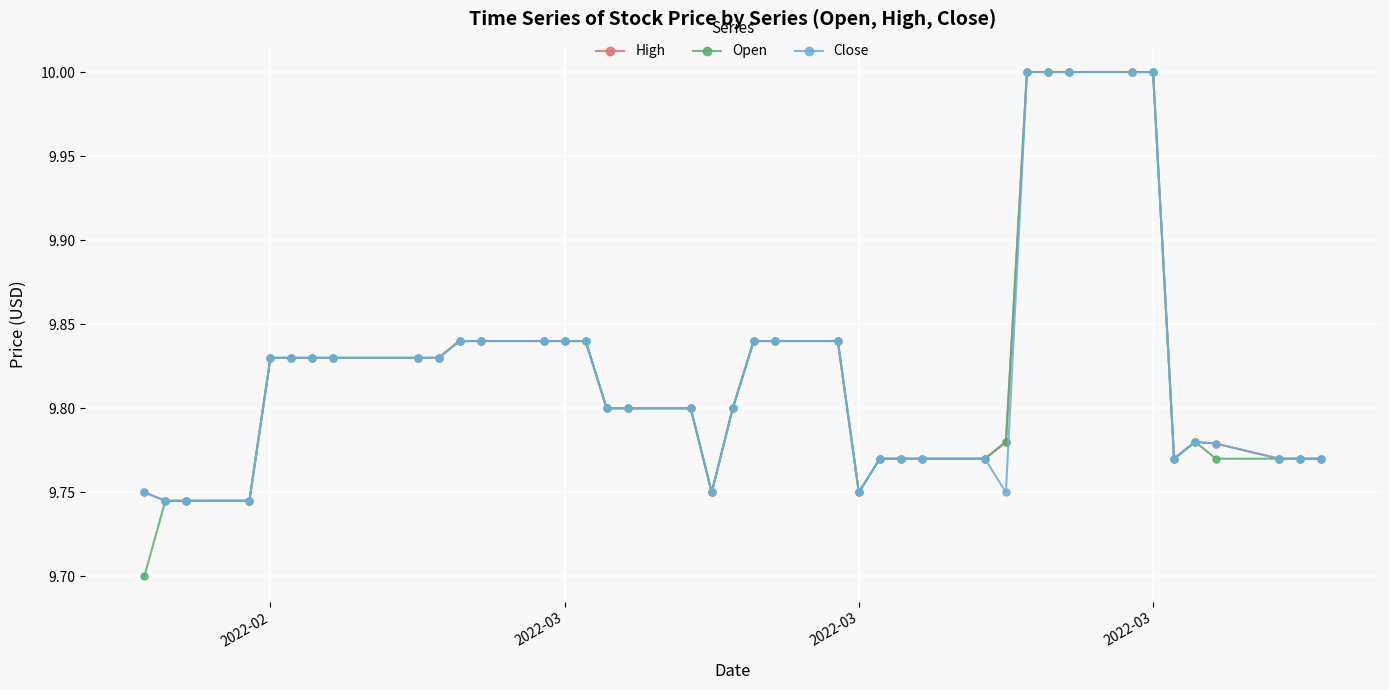

Which series has the largest range (max minus min)?

Open